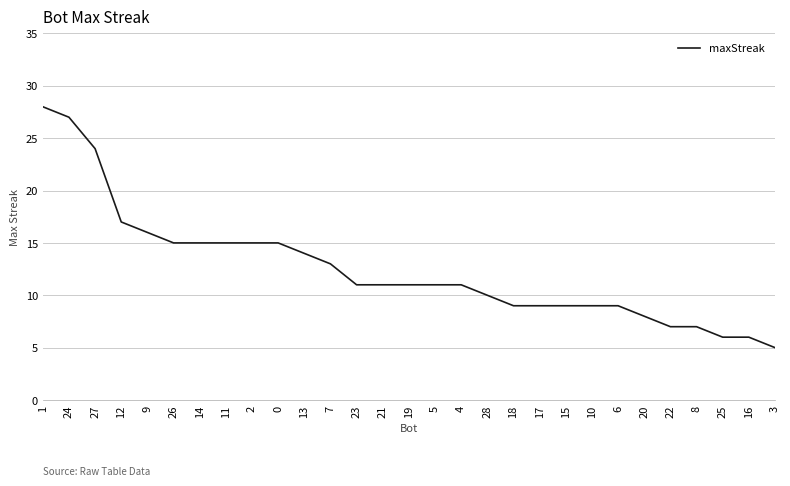

At which category does the chart reach its minimum across all series?

3